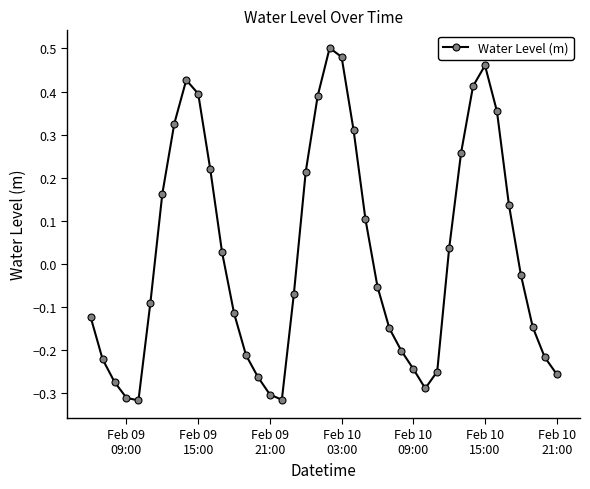

What is the sum of all values?

0.8